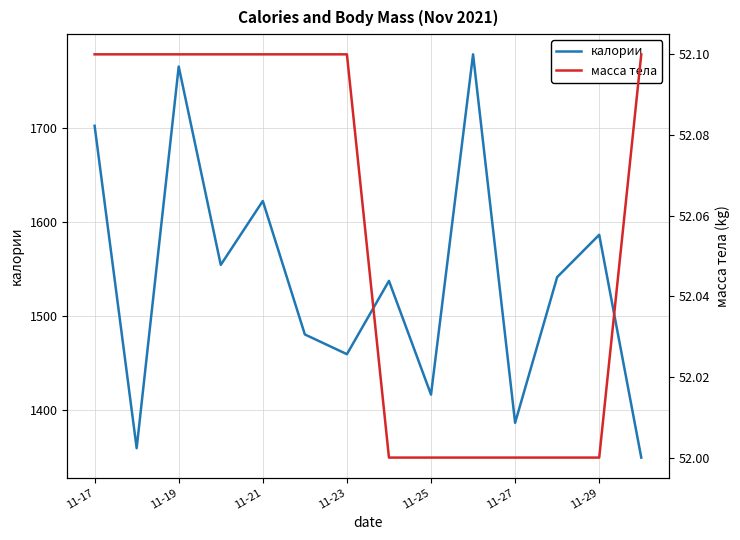

The калории series shows 1386 at 11-27. True or false?

True